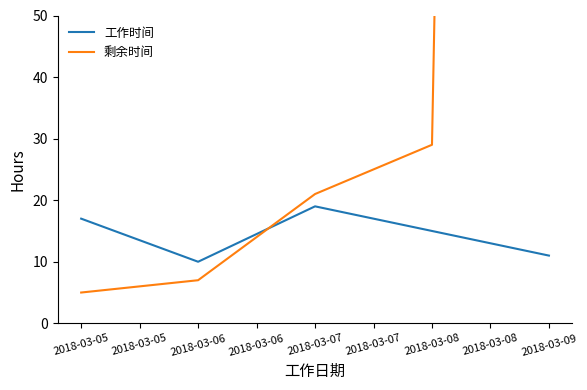

How many intersections are there between 剩余时间 and 工作时间?

1